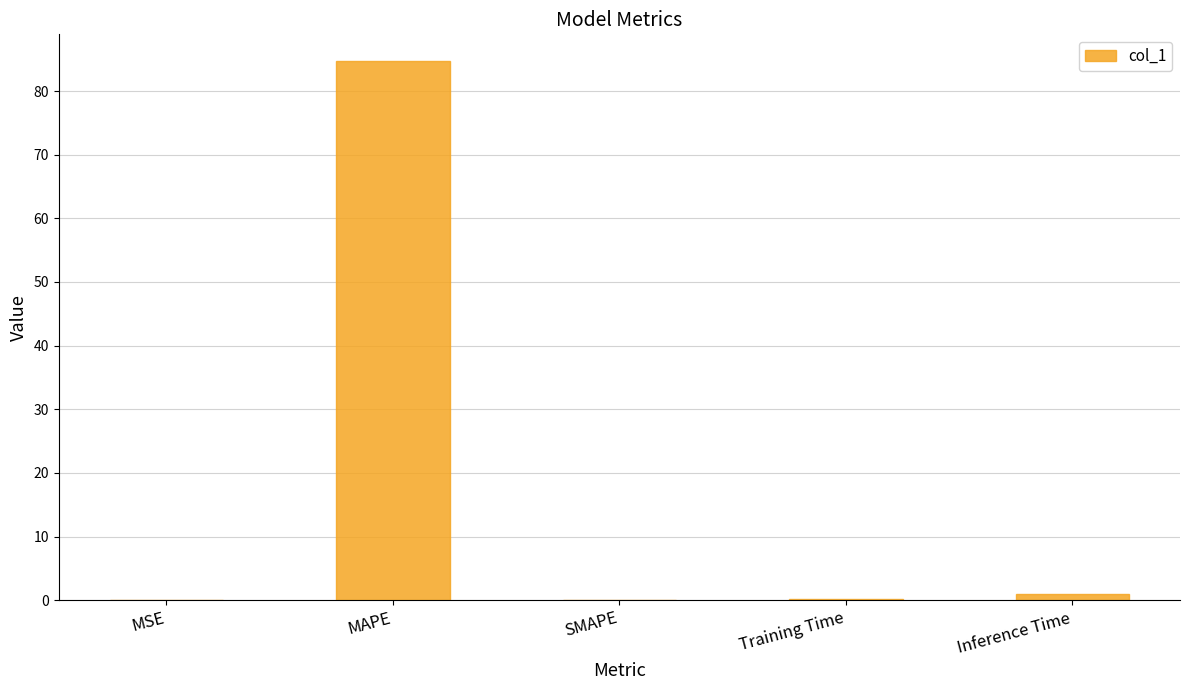

Count the number of categories in the chart.

5